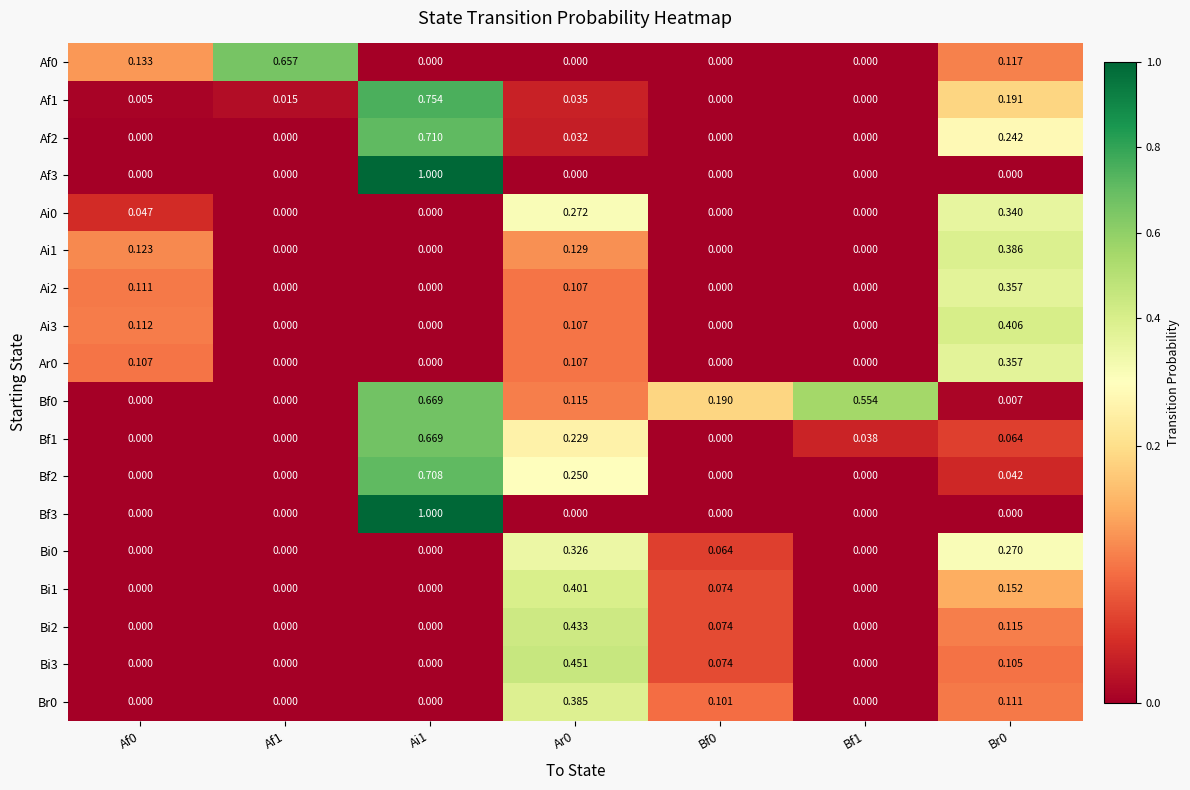

Is the value of Af0 at Ai1 greater than the value of Ar0 at Af0?

No